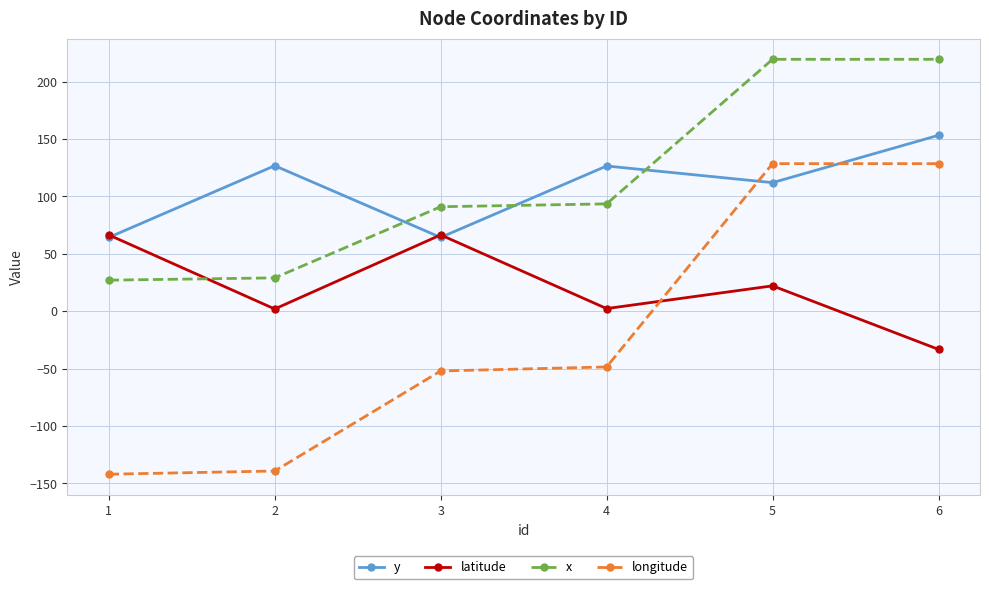

What are all the series names shown in the legend?

y, latitude, x, longitude